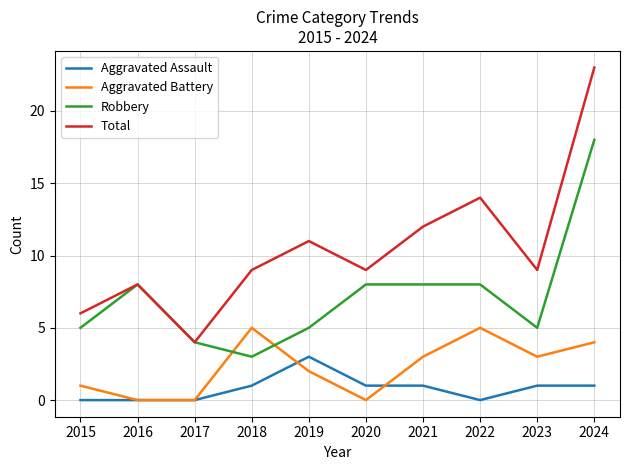

What value does the Aggravated Battery series have at 2024?

4